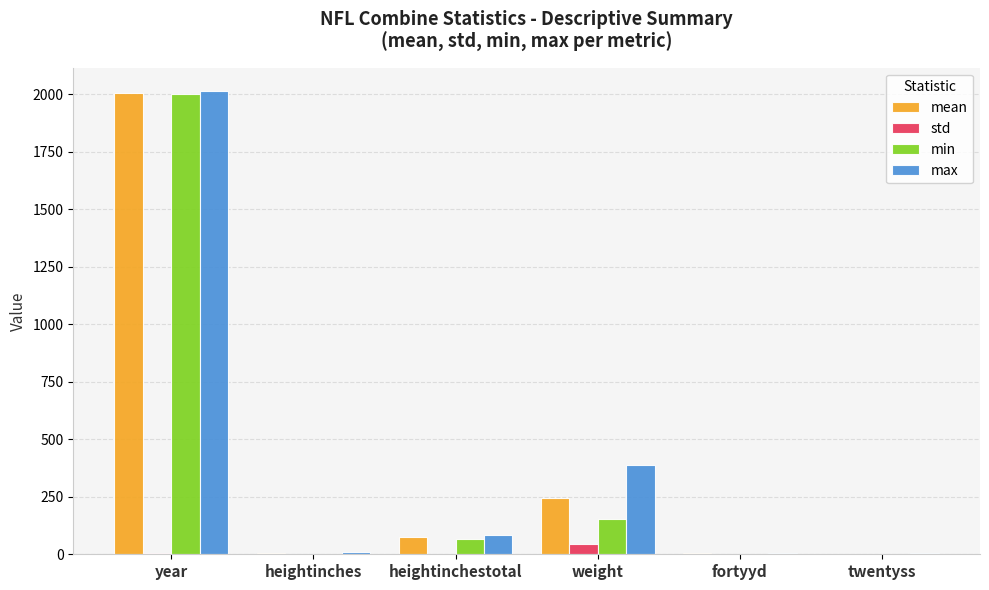

Is it true that min equals 2663.3 at year?

False